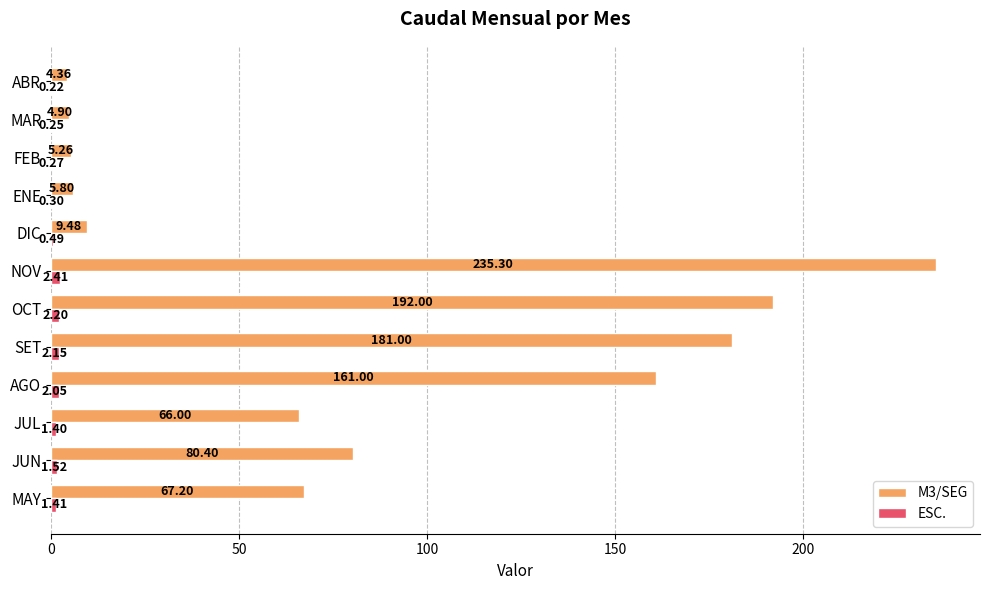

At which label is M3/SEG closest to 119?

JUN